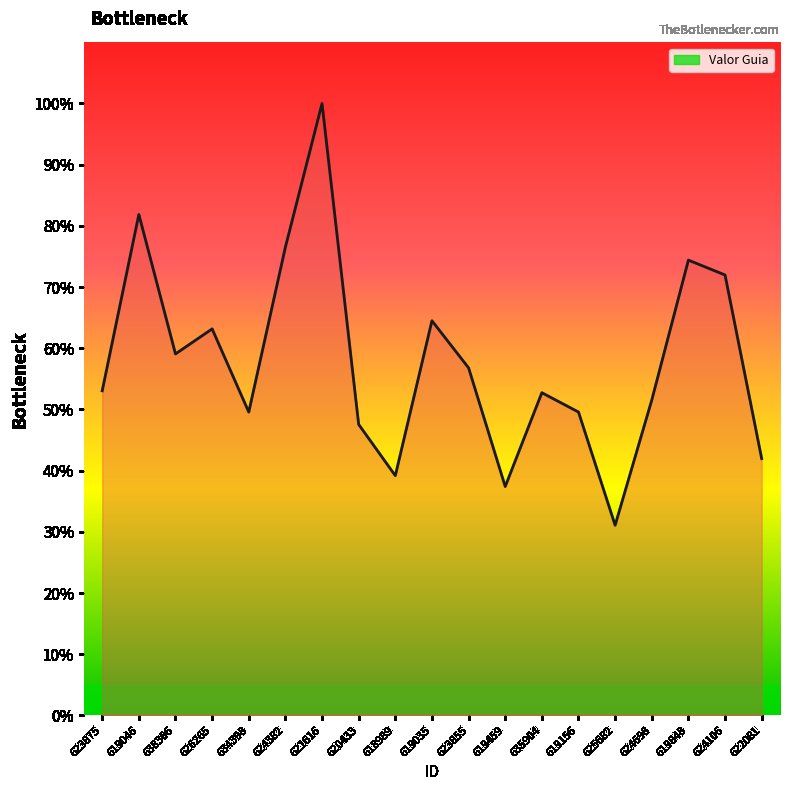

What is the difference between the maximum and minimum values?

68.9